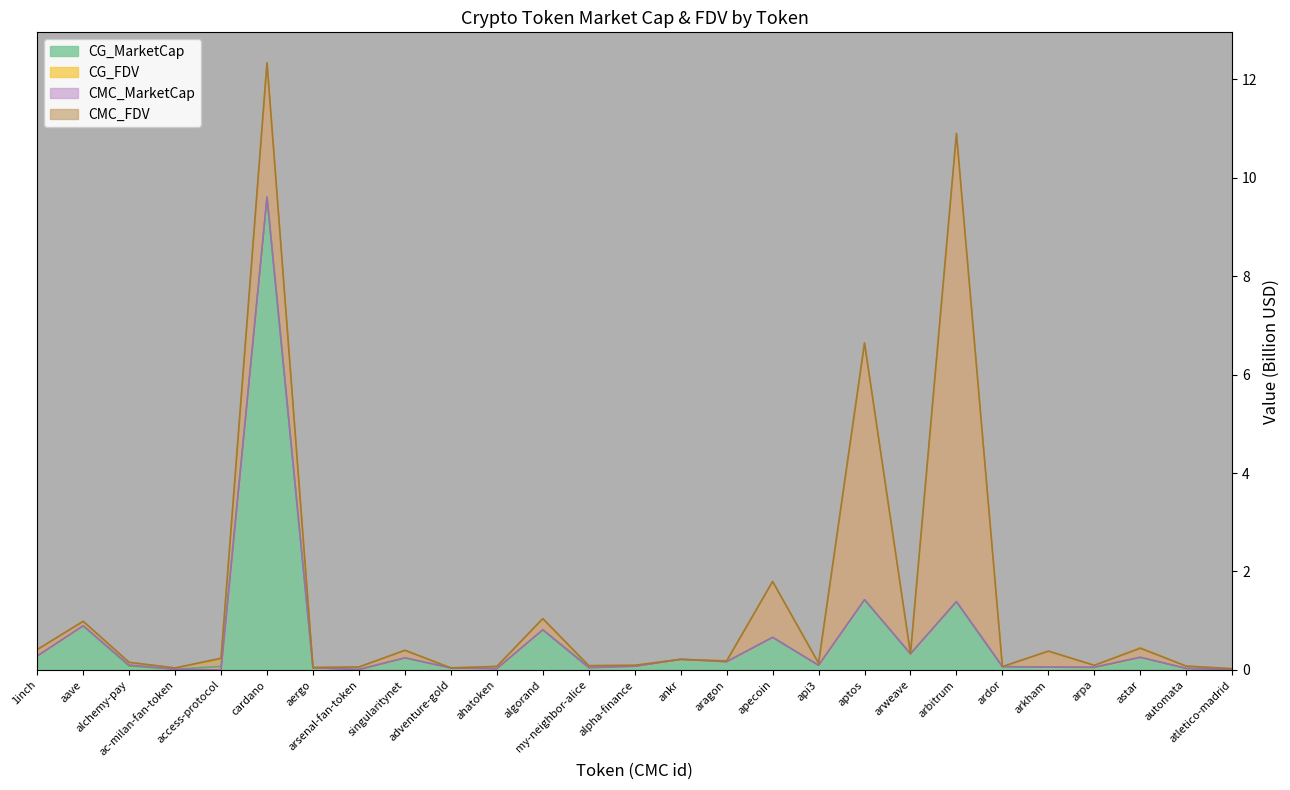

Which series ends up on top after the final intersection of CMC_MarketCap and CG_MarketCap?

CMC_MarketCap